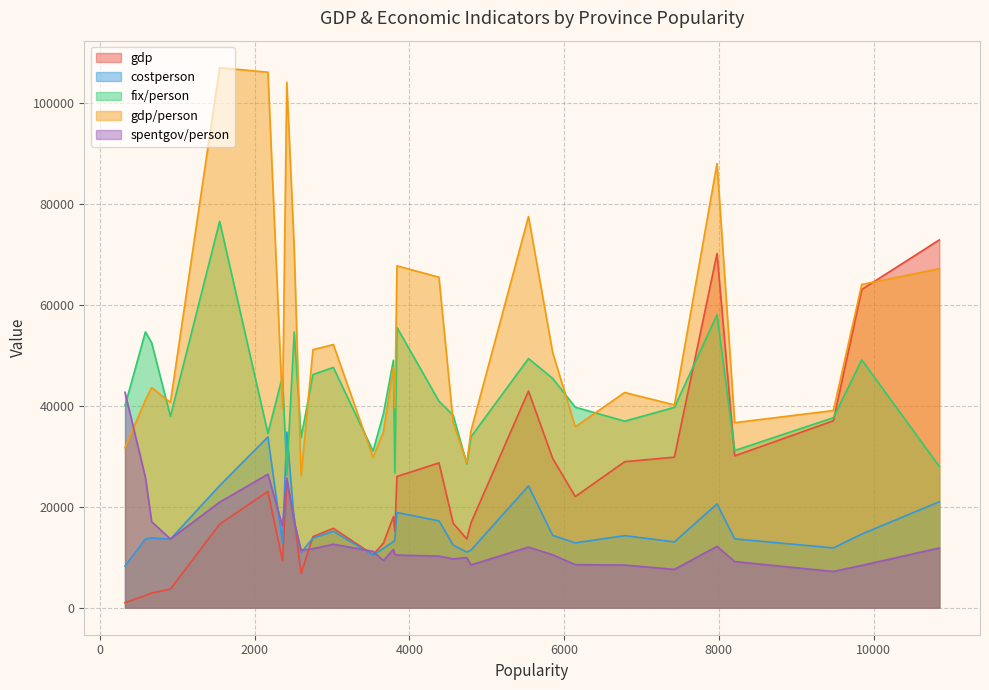

Read the costperson value at 3530.

10413.8